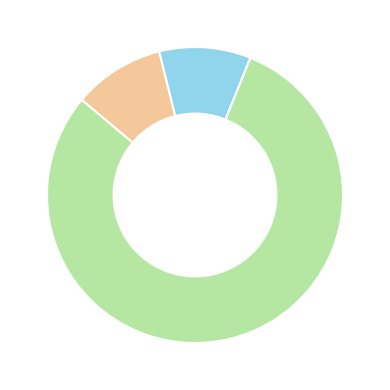

Does any single category account for the majority?

Yes